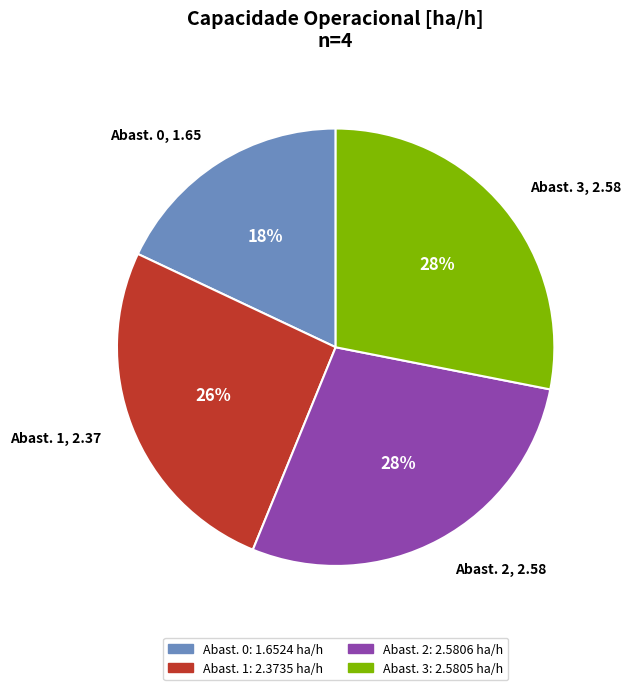

Which slice is the smallest?

Abast. 0, 1.65